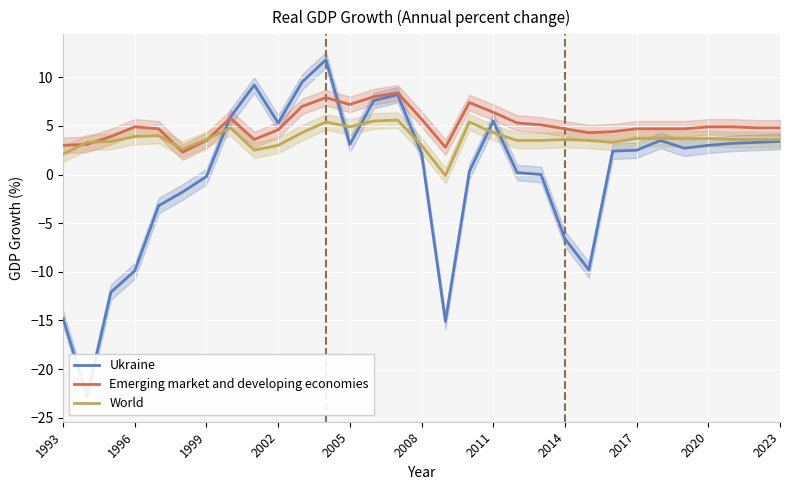

What is the lowest value of the Emerging market and developing economies series?

2.3